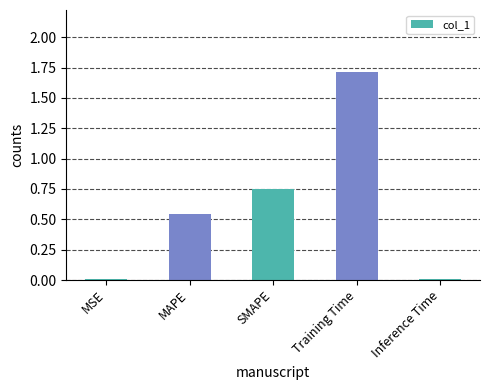

What is the maximum value shown in the chart?

1.7